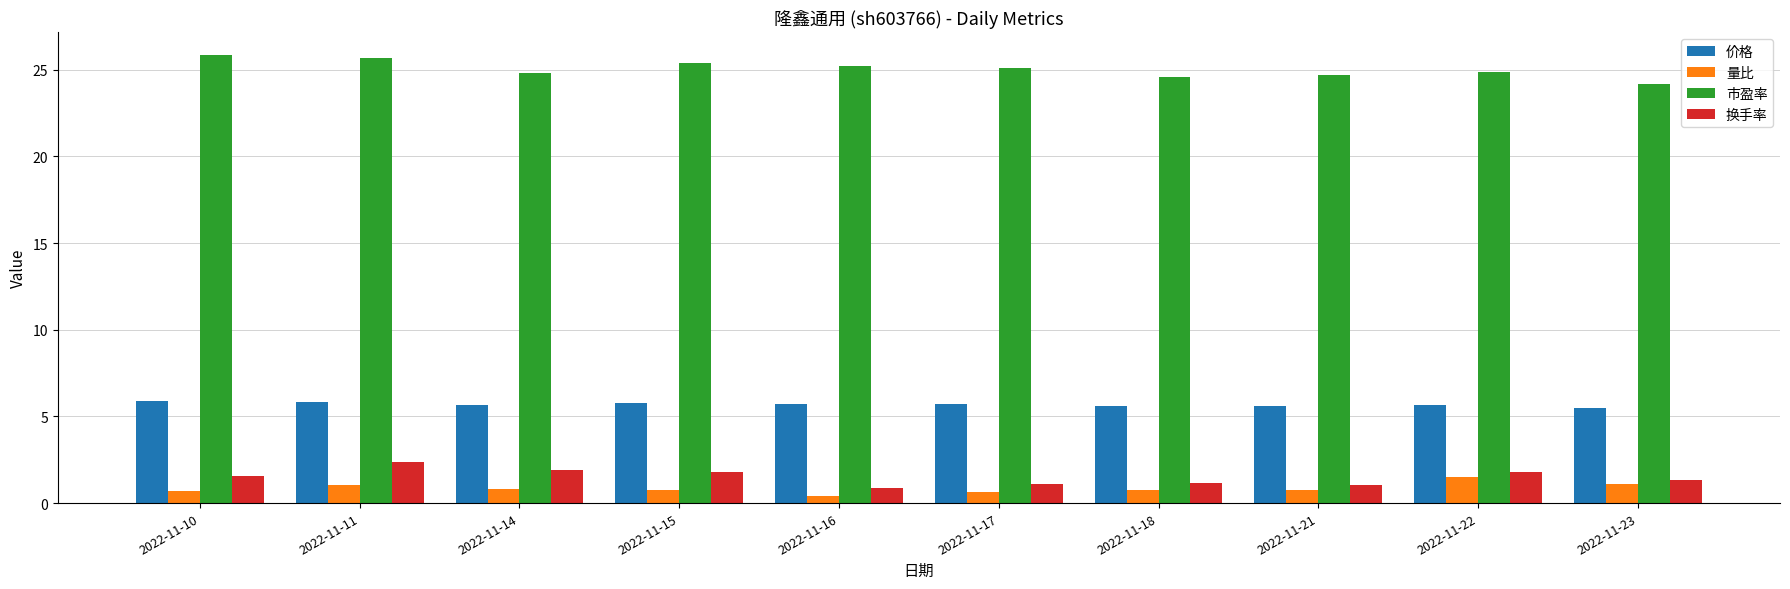

True or false: 量比 has a value of 0.8 at 2022-11-21.

True